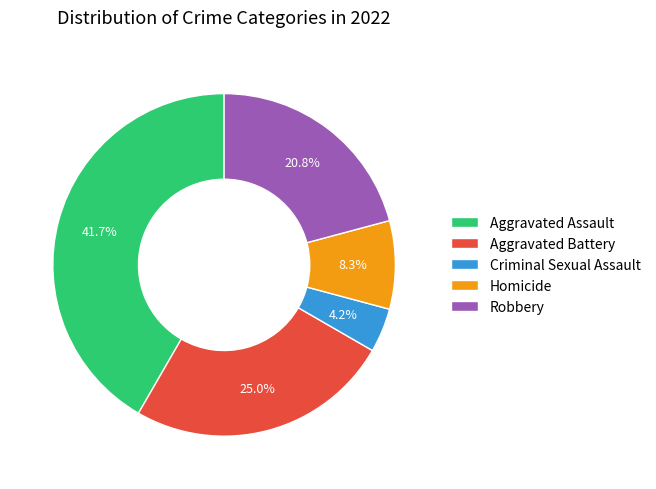

The Aggravated Battery slice represents 25% of the pie. True or false?

True